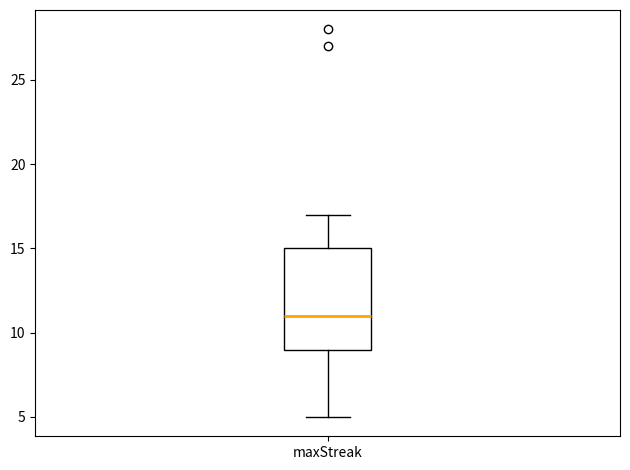

Transcribe this box plot: give where the median line is, the range the box spans, and where the two whiskers end, as read against the y-axis. The values are not printed on the chart, so give them approximately, as read against the axis.

median 11, box 9 to 15, whiskers 5 to 17